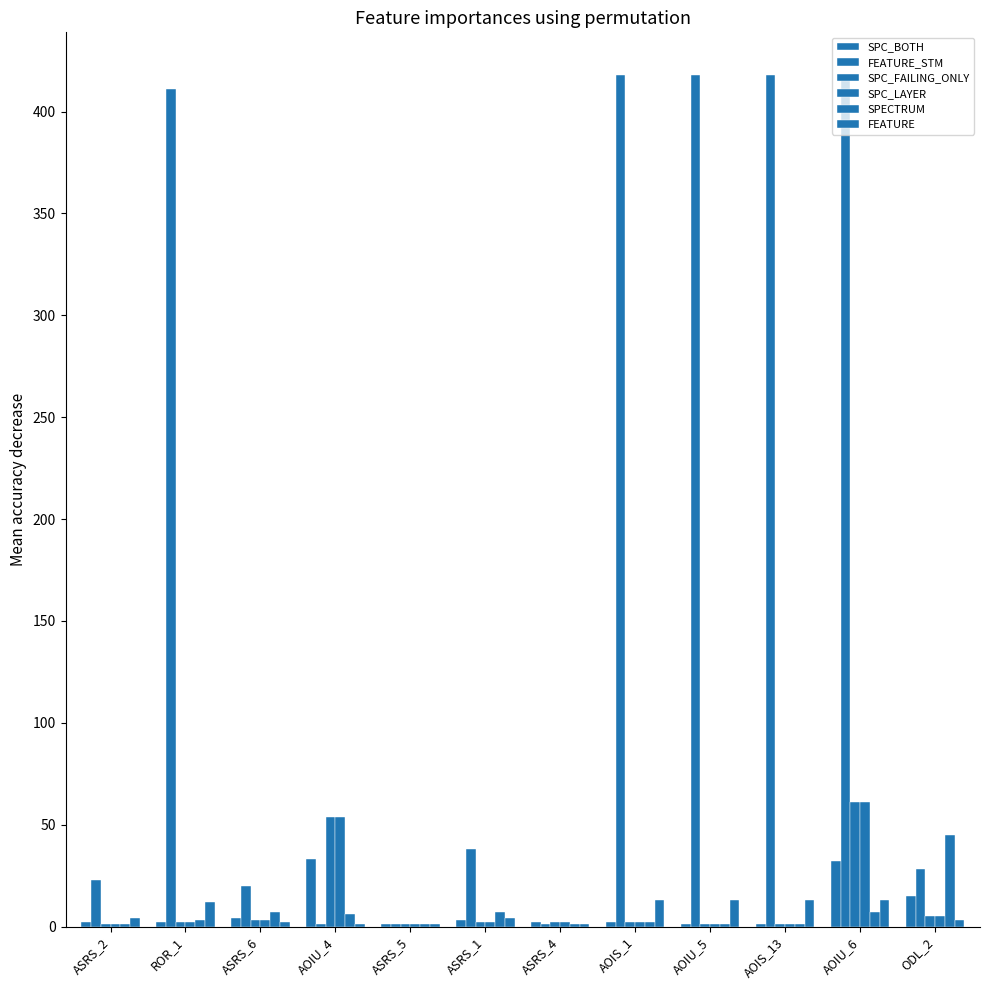

Are the bars grouped side by side (vs. stacked)?

Yes